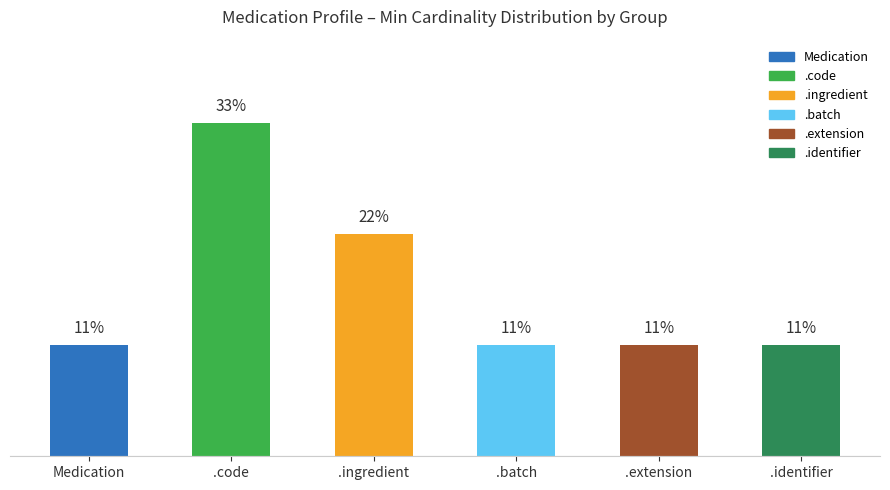

Does the chart contain stacked bars?

No